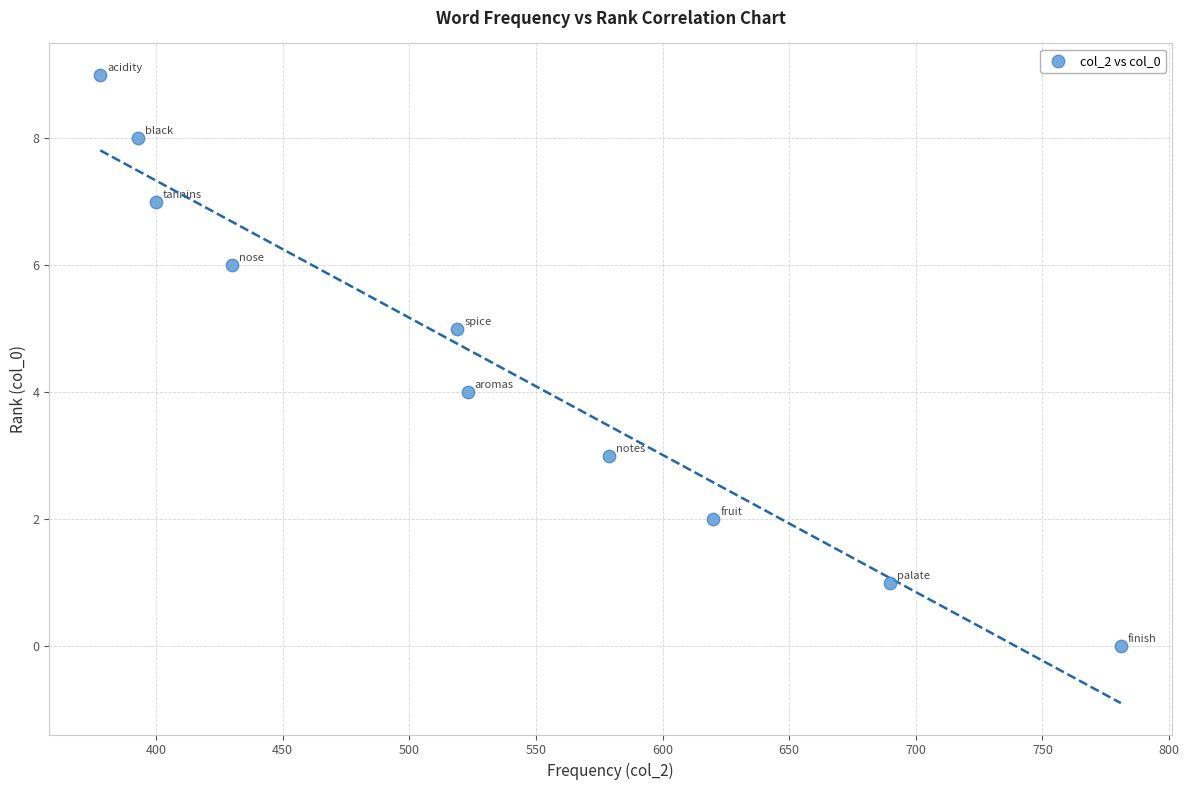

What is the range of X values (max minus min)?

403